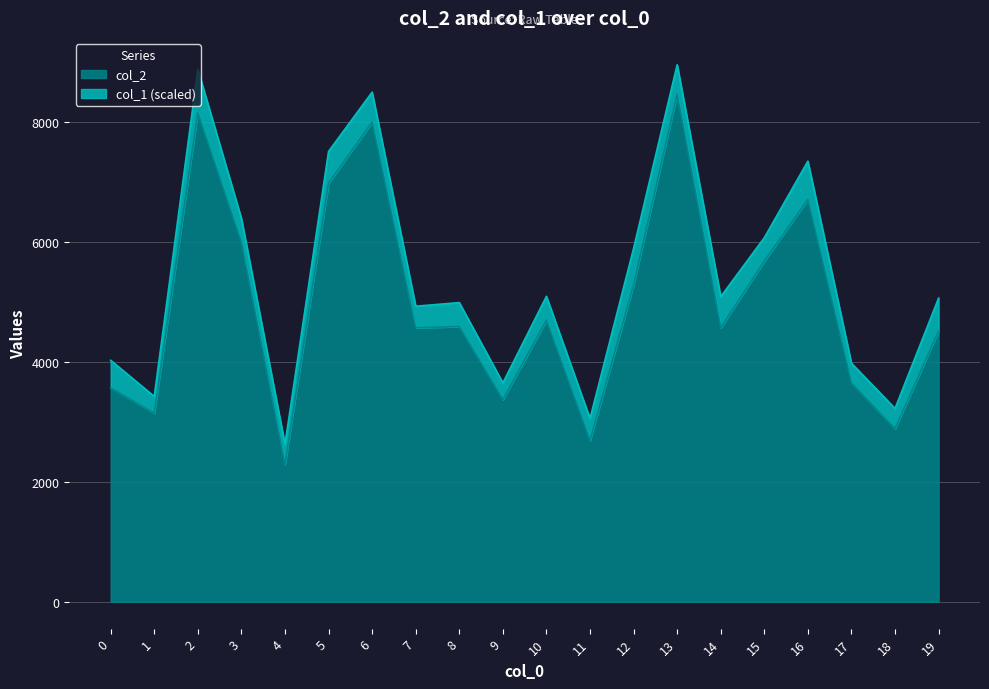

What is the value of the 20th point from the left?

4518